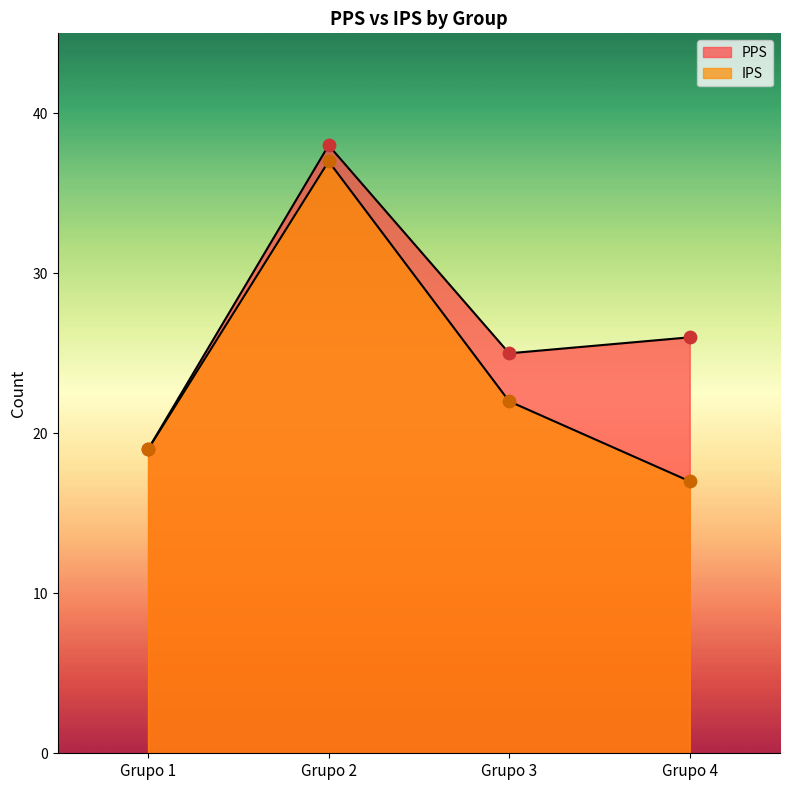

At how many categories does at least one series exceed 32?

1